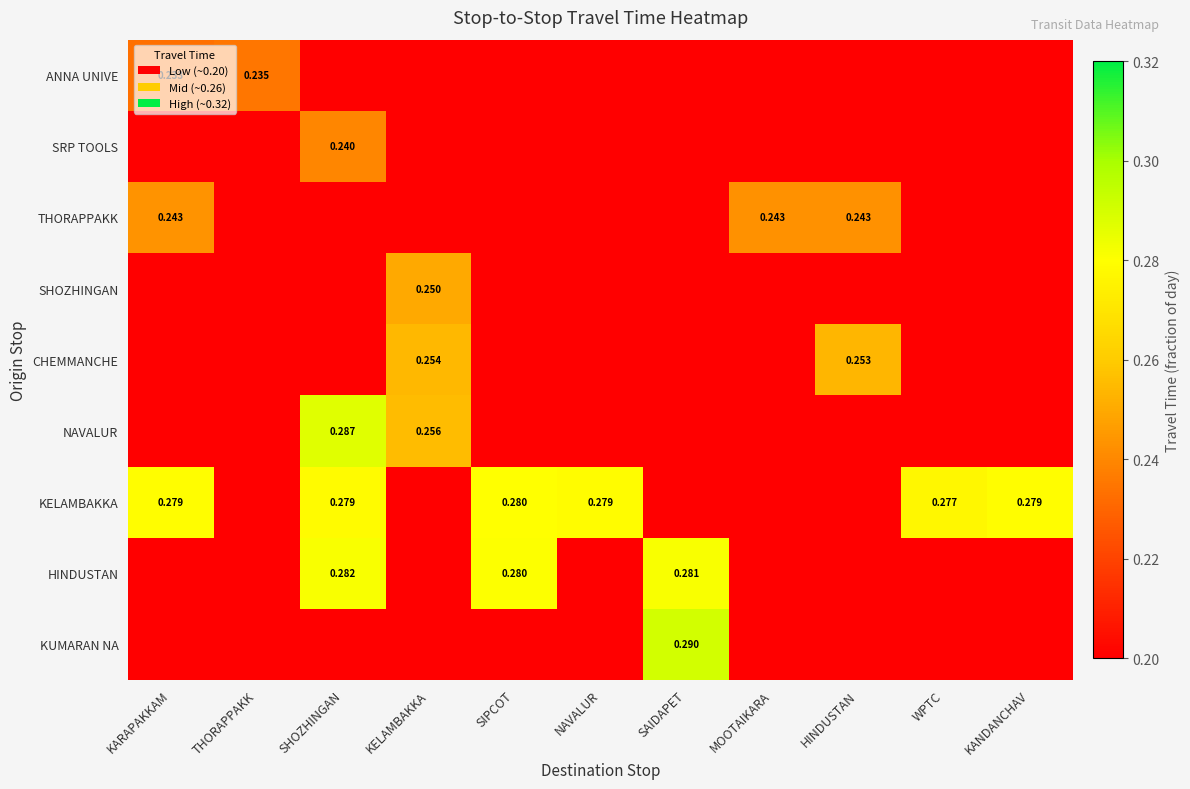

What is the spread (max minus min) of values at HINDUSTAN?

0.1